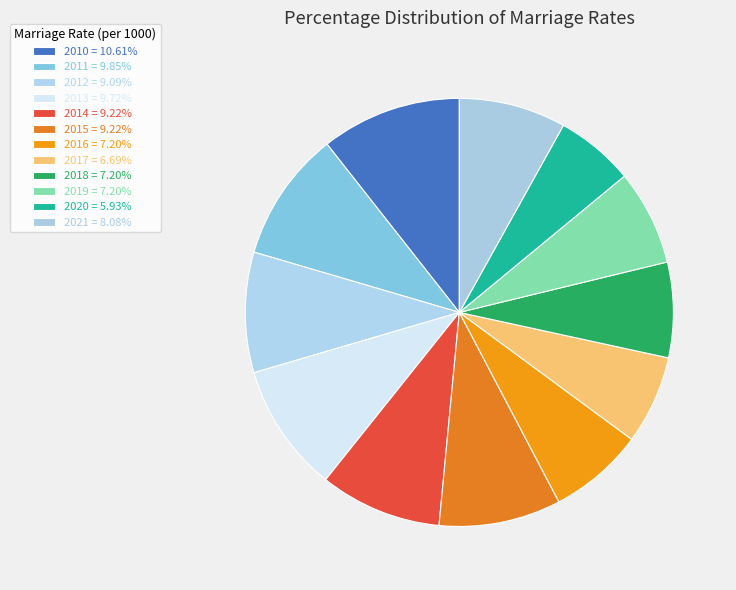

Is it true that 2011 is 10% of the pie?

True